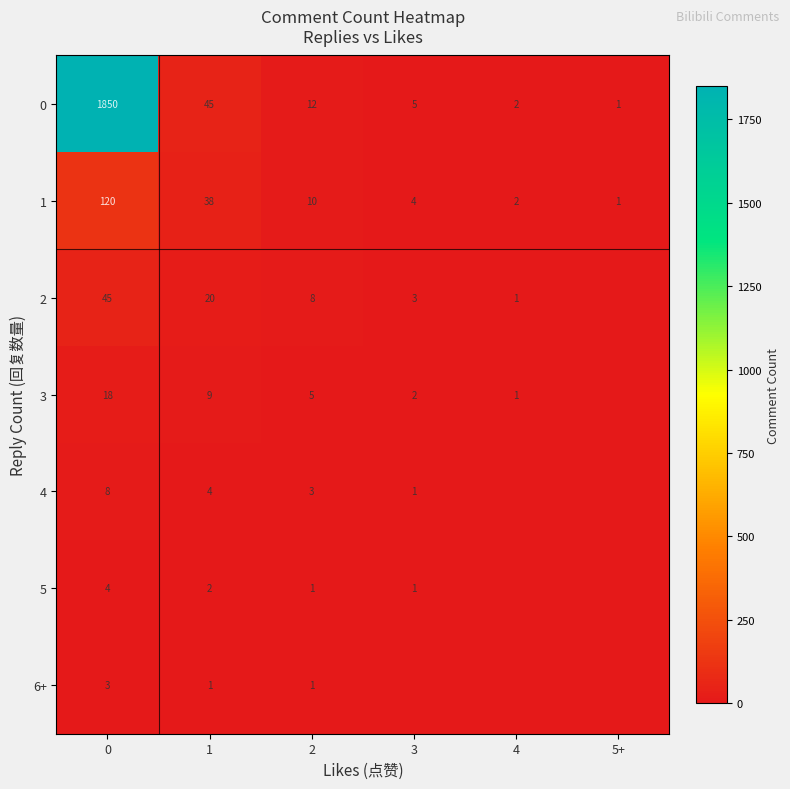

What is the sum of the 3 values at 3 and 1?

11